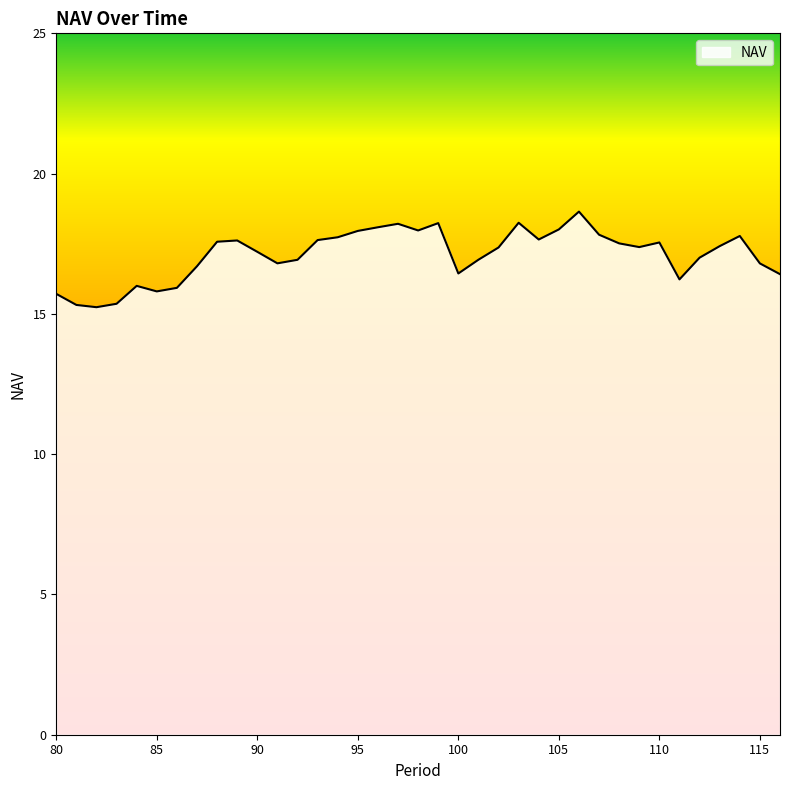

What is the difference between the maximum and minimum values?

3.4